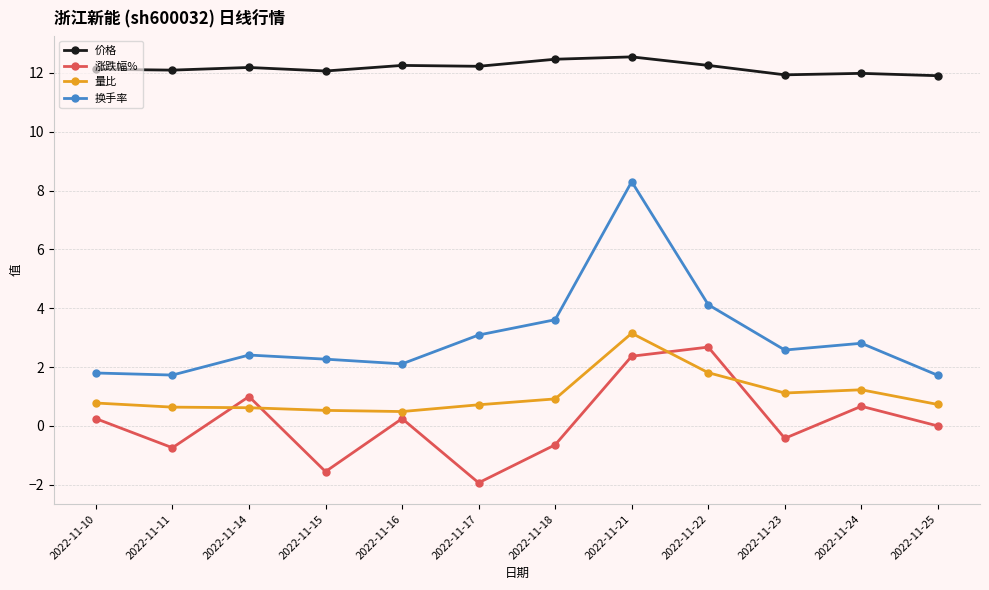

Rank the series at 2022-11-23 from lowest to highest value.

涨跌幅%, 量比, 换手率, 价格